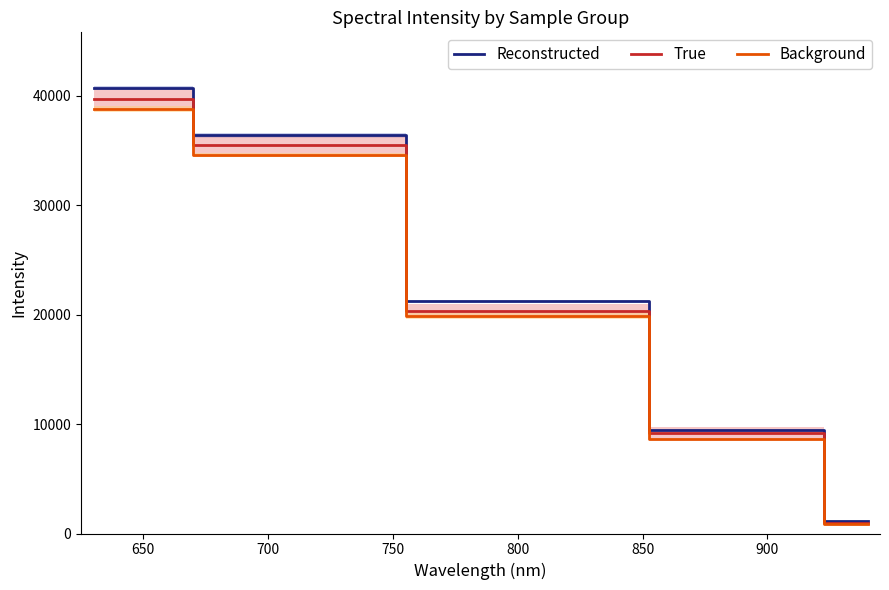

What is the value of the True point at the 2nd from the left?

35481.4